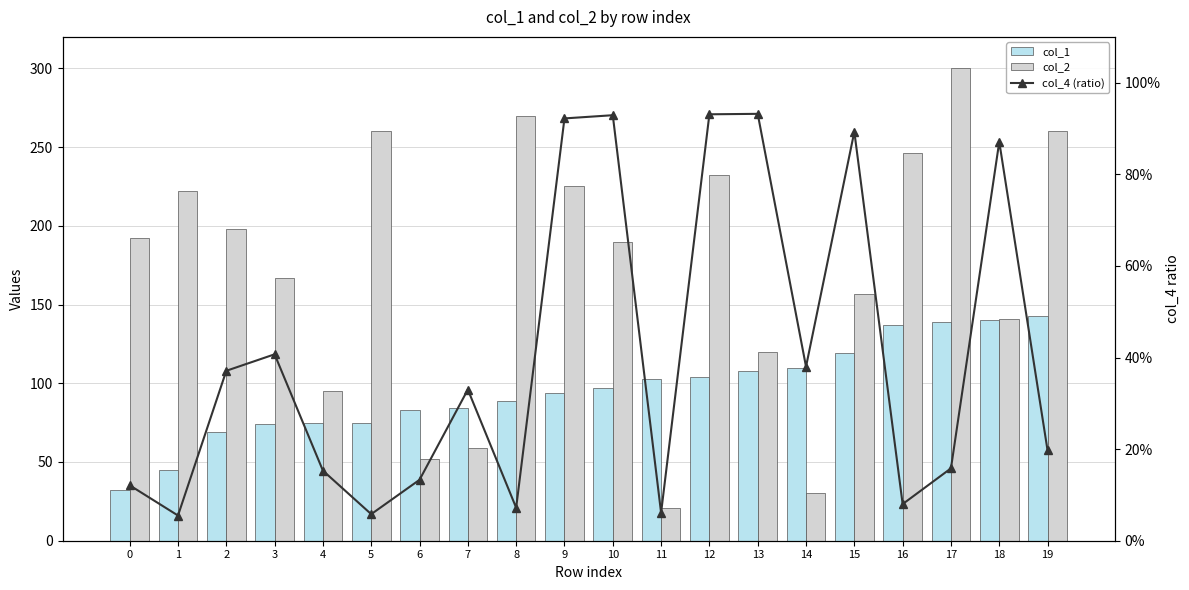

Reading left to right, list all the values displayed in this chart.

col_1: 32.0	45.0	69.0	74.0	75.0	75.0	83.0	84.0	89.0	94.0	97.0	103.0	104.0	108.0	110.0	119.0	137.0	139.0	140.0	143.0
col_2: 192.0	222.0	198.0	167.0	95.0	260.0	52.0	59.0	270.0	225.0	190.0	21.0	232.0	120.0	30.0	157.0	246.0	300.0	141.0	260.0
col_4 (ratio): 0.1	0.1	0.4	0.4	0.2	0.1	0.1	0.3	0.1	0.9	0.9	0.1	0.9	0.9	0.4	0.9	0.1	0.2	0.9	0.2